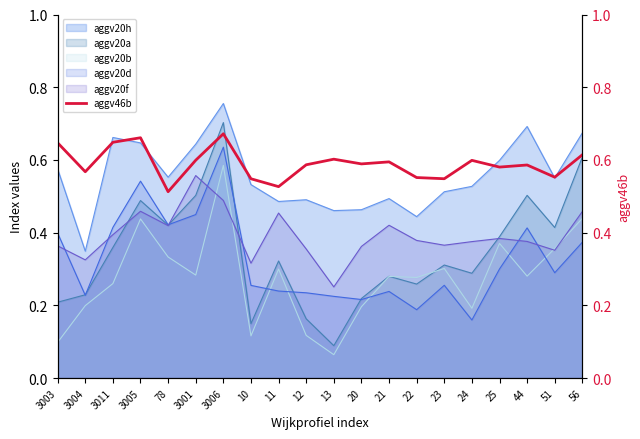

List the labels in order of value, smallest first.

78, 11, 10, 23, 22, 51, 3004, 25, 44, 12, 20, 21, 24, 3001, 13, 56, 3003, 3011, 3005, 3006